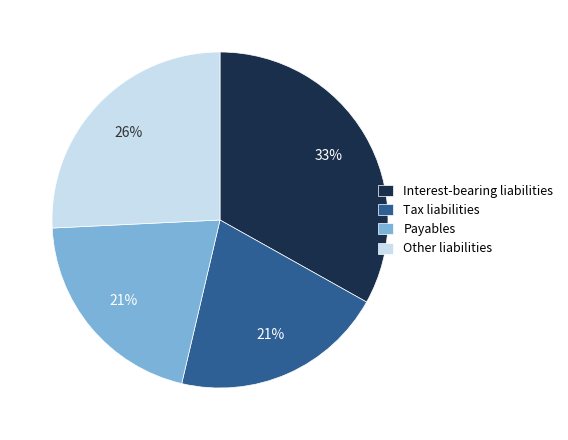

Is there a majority slice in this chart?

No